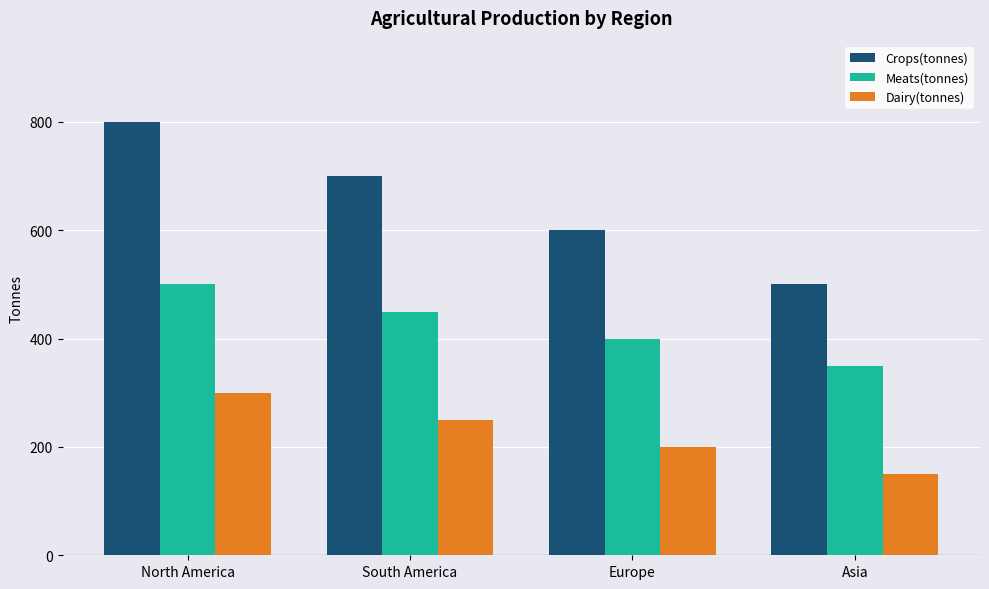

What are all the series names shown in the legend?

Crops(tonnes), Meats(tonnes), Dairy(tonnes)